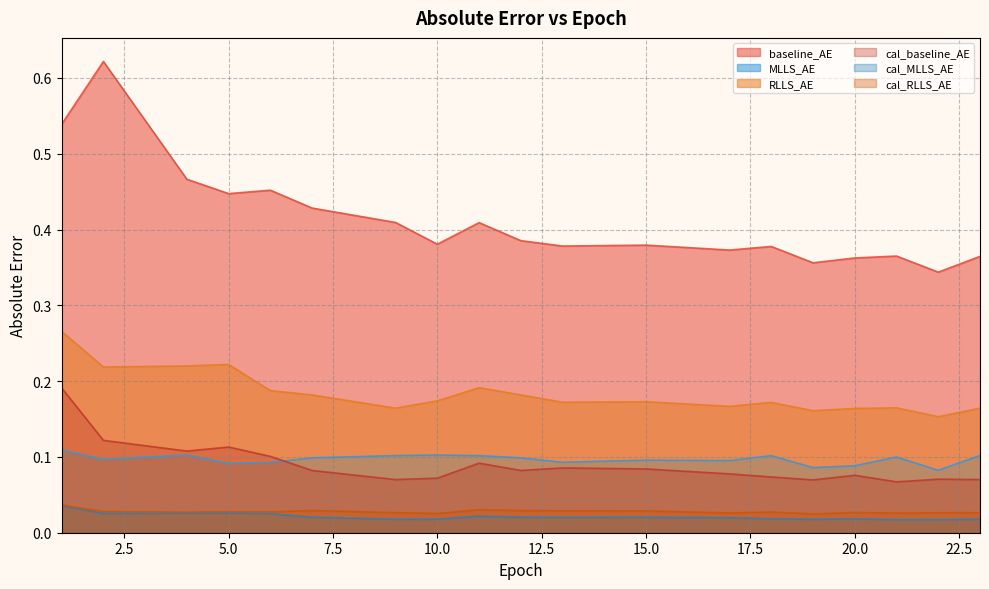

Does the chart display data point markers on the line(s)?

No